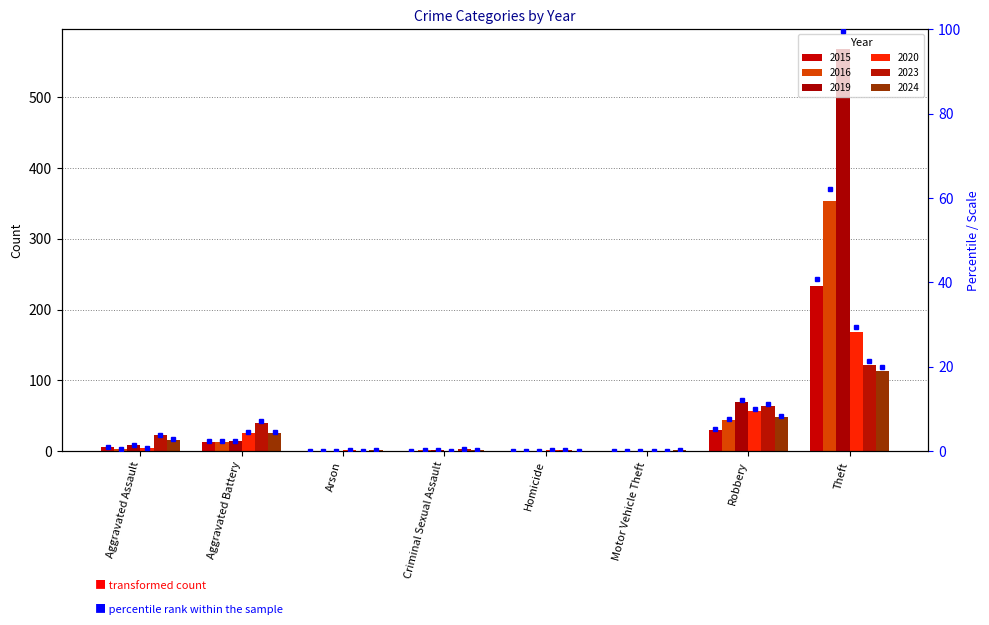

What is the difference between the highest and lowest values at Motor Vehicle Theft?

1